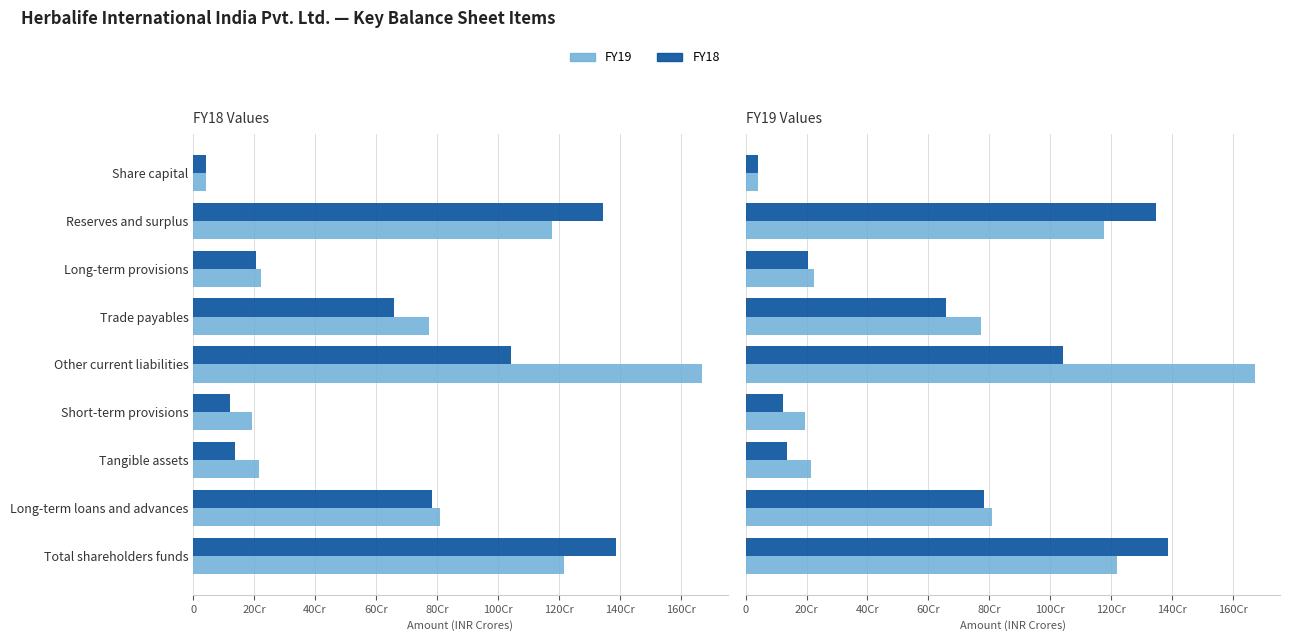

What is the lowest value of the FY19 series?

40786250